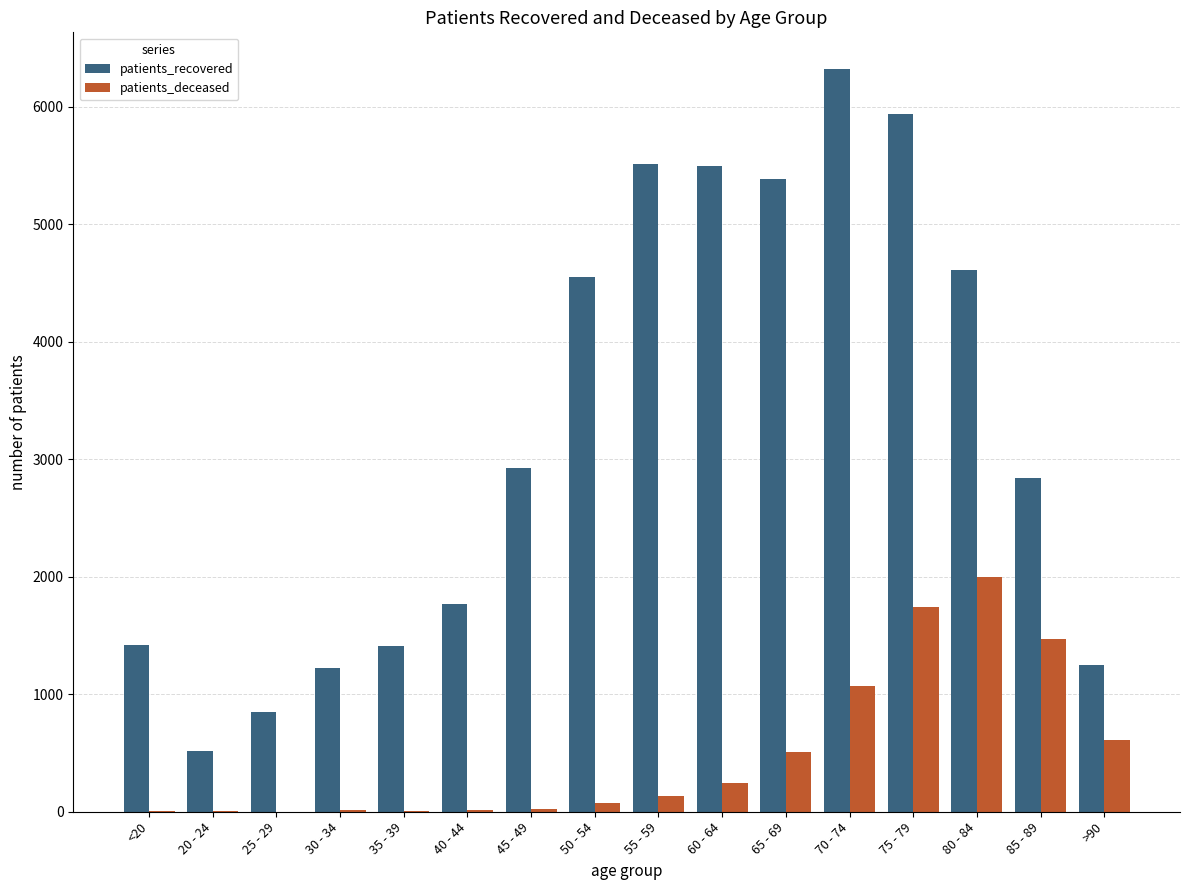

The value of patients_recovered at 65 - 69 is 5383. True or false?

True